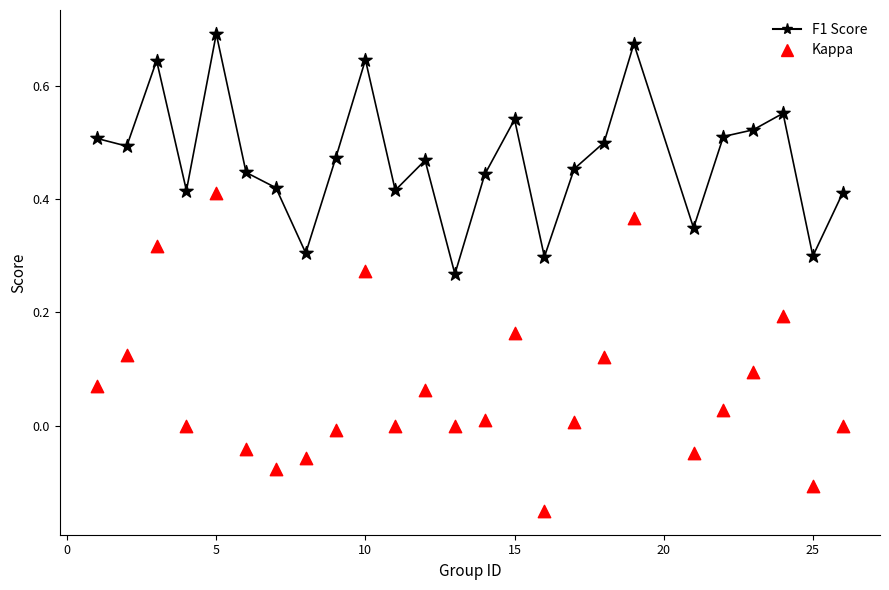

What are all the series names shown in the legend?

F1 Score, Kappa